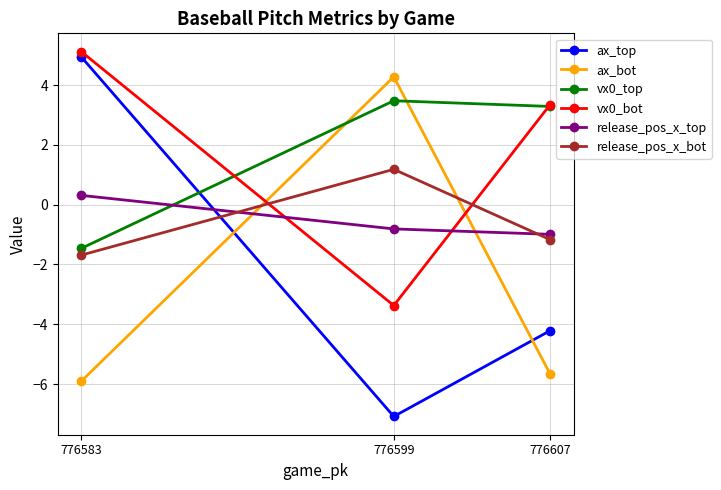

Which series has the largest range (max minus min)?

ax_top